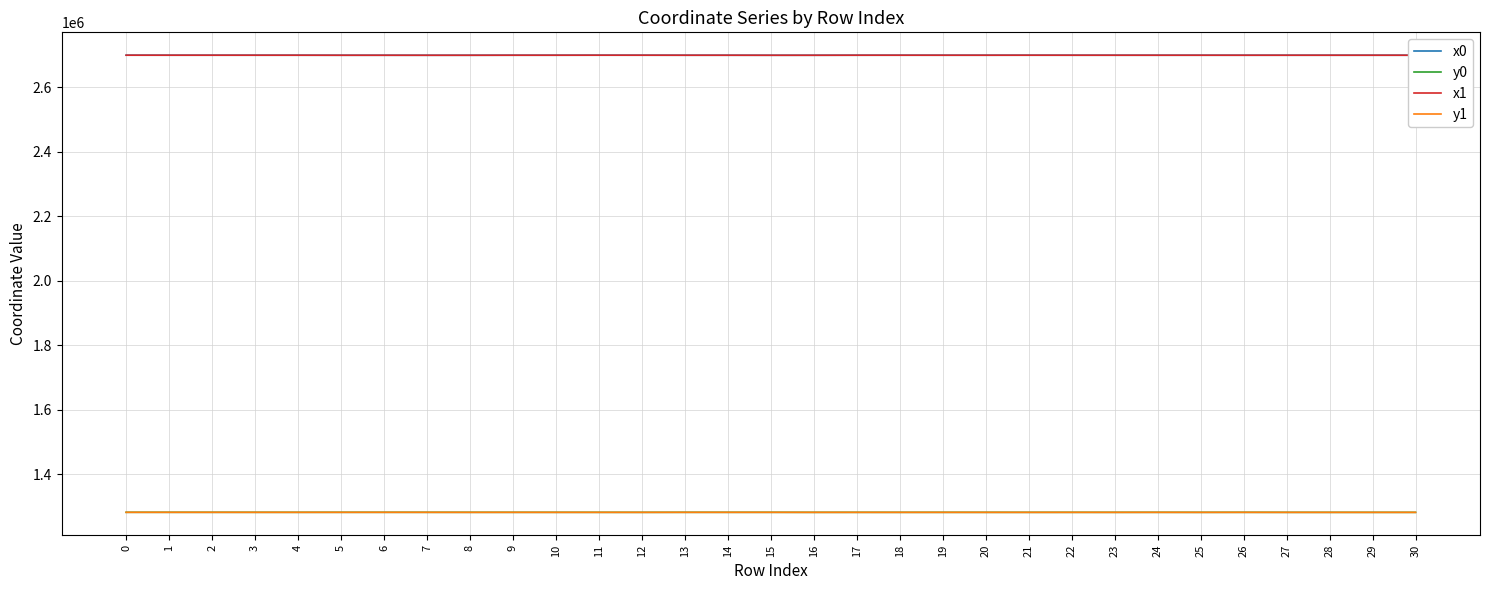

True or false: y0 has a value of 1282763.0 at 0.

True